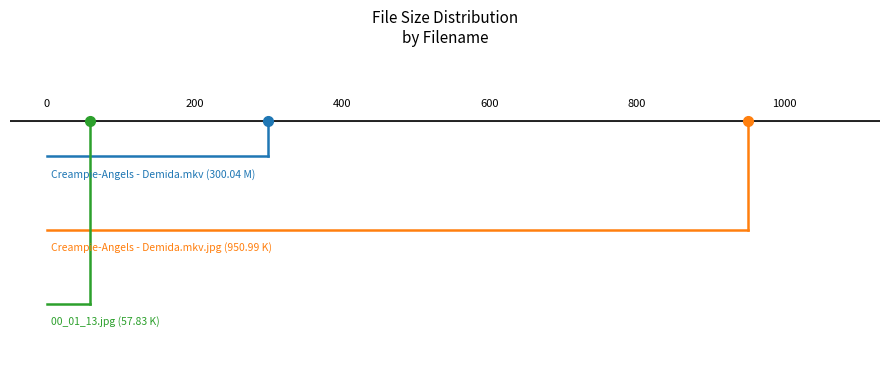

Between −200 and 0, which series saw the biggest shift?

Creampie-Angels - Demida.mkv